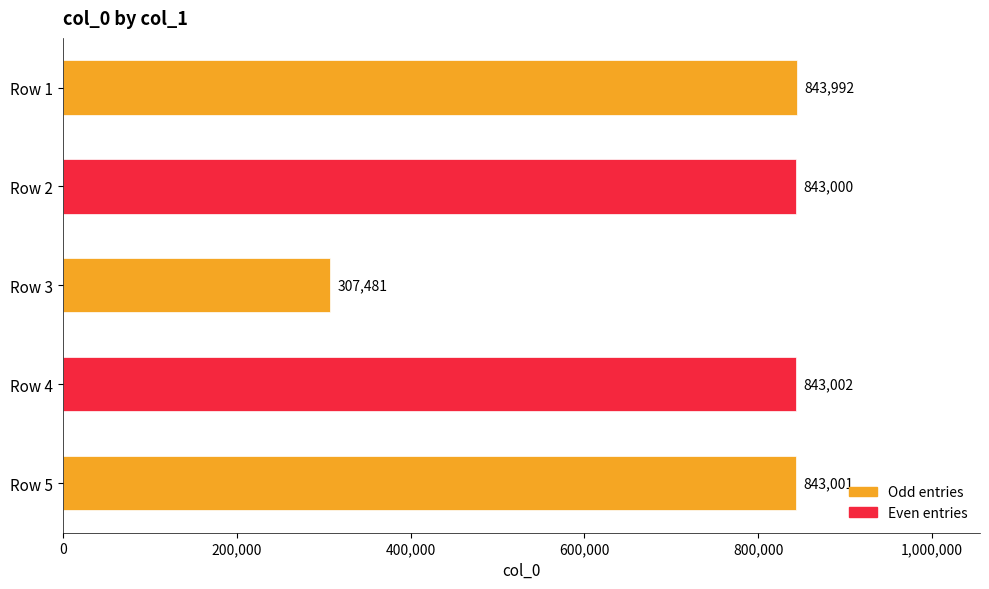

Where is the data nearest to the value 575736?

Row 2